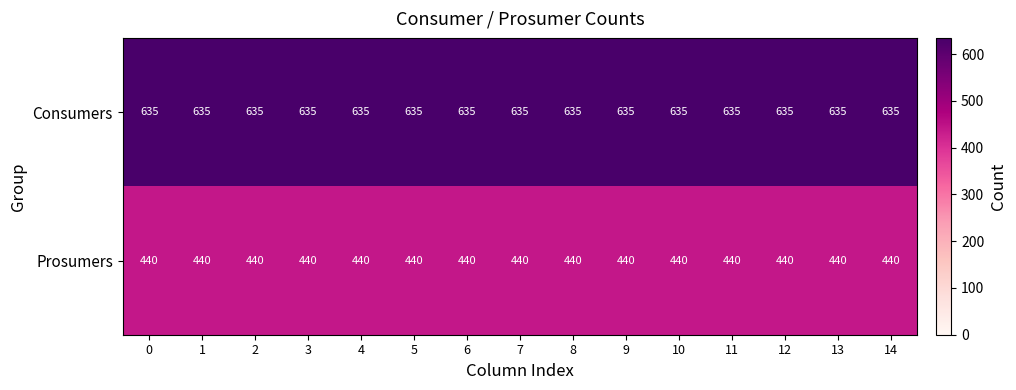

What is the spread (max minus min) of values at 4?

195